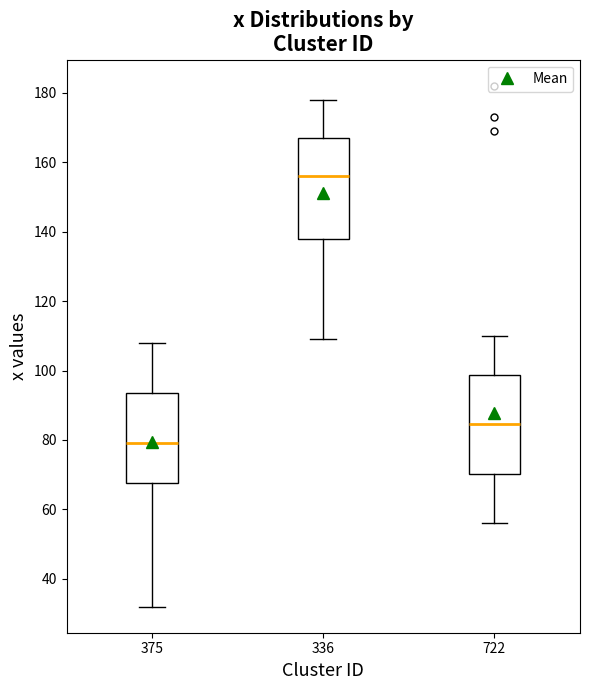

Reading left to right, read every box against the y-axis: the position of its median line, the range the box covers, and the ends of its whiskers. The values are not printed on the chart, so give them approximately, as read against the axis.

375: median 80, box 68 to 94, whiskers 32 to 108
336: median 156, box 138 to 168, whiskers 110 to 178
722: median 84, box 70 to 98, whiskers 56 to 110